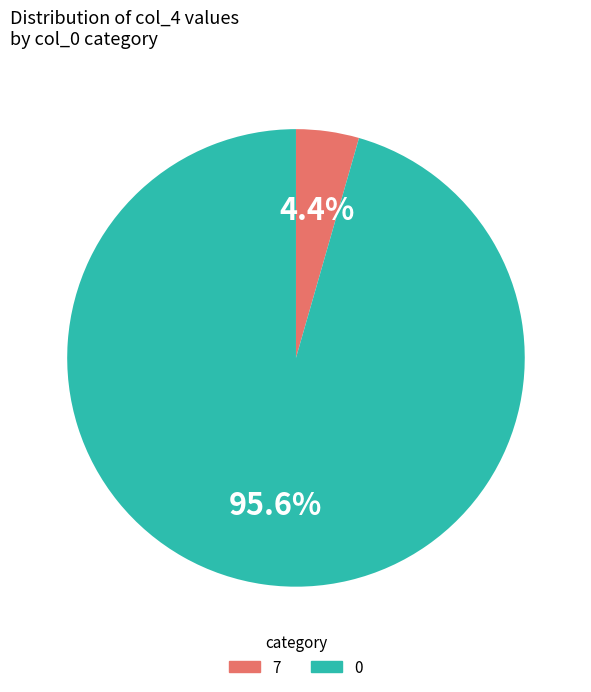

Which slice is the smallest?

7